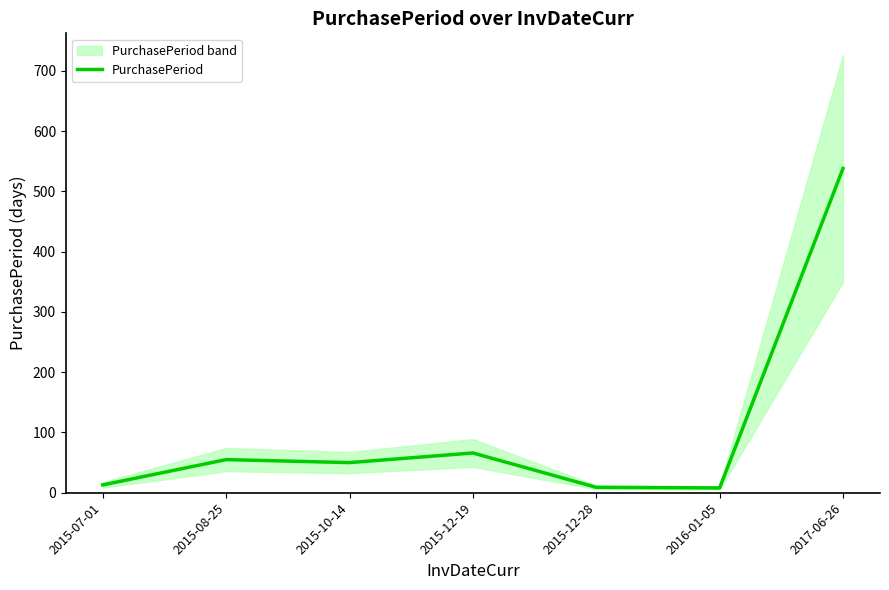

What is the change in value from 2015-10-14 to 2015-12-28?

-41